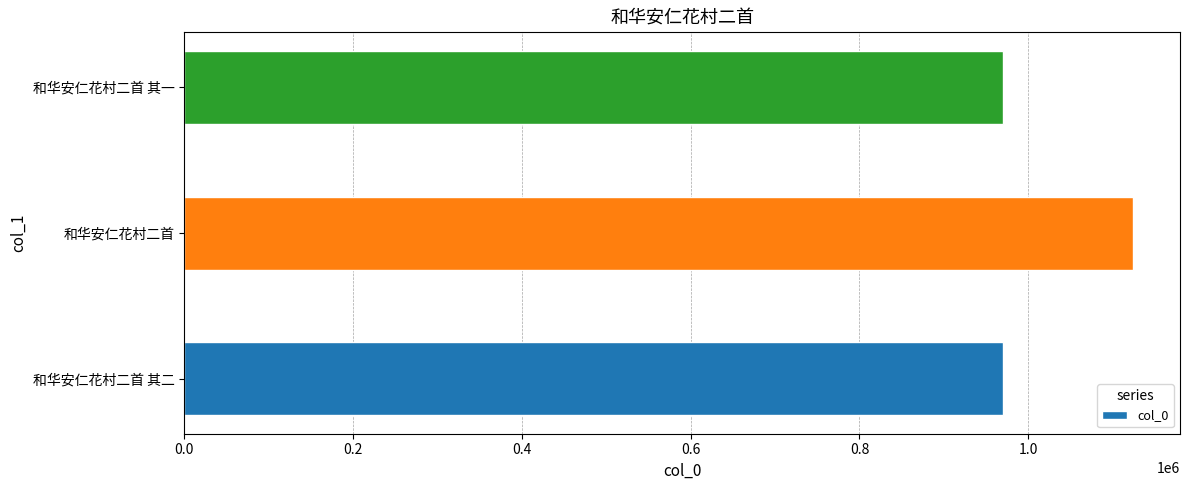

Between 和华安仁花村二首 其二 and 和华安仁花村二首, which is larger?

和华安仁花村二首